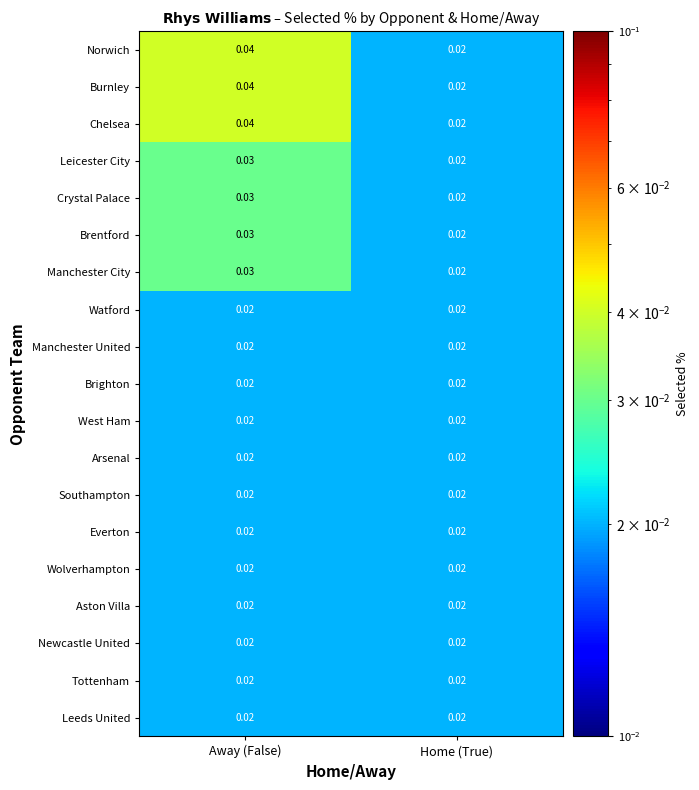

At which label is Burnley closest to 0?

Home (True)